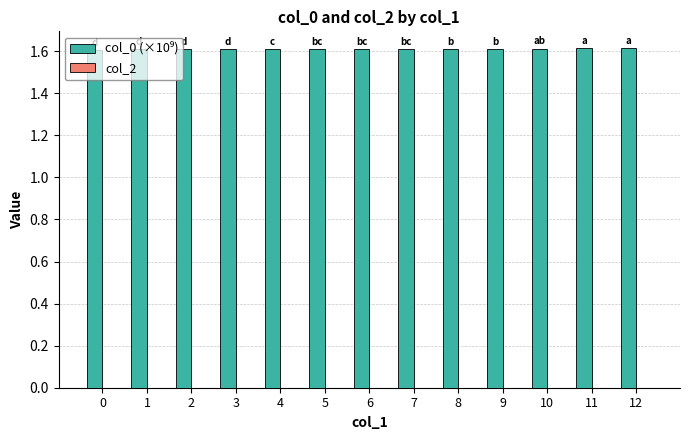

What is the maximum value shown in the chart?

1.6